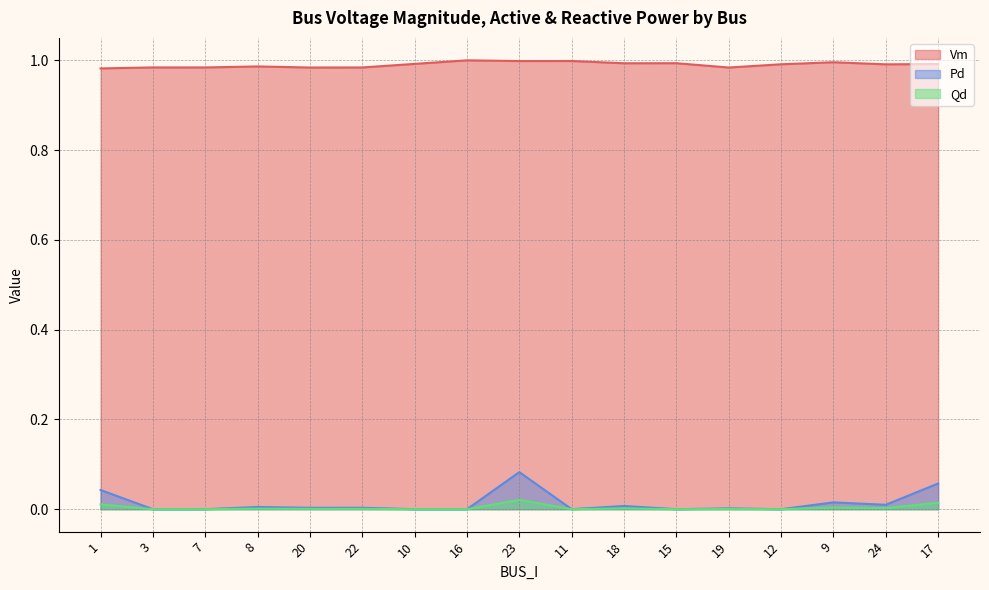

Which series has the largest range (max minus min)?

Pd